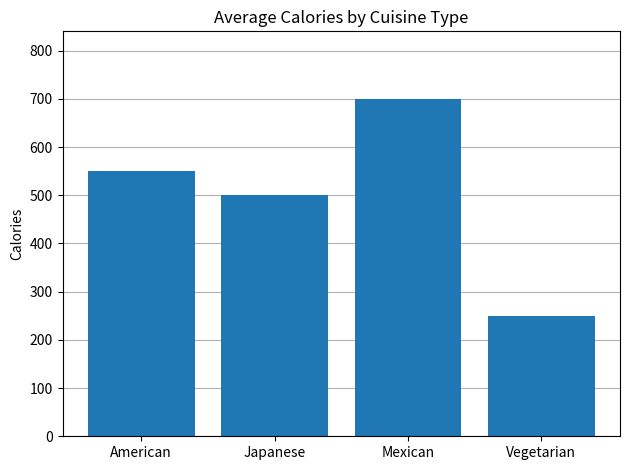

What is the value of the 1st bar from the left?

550